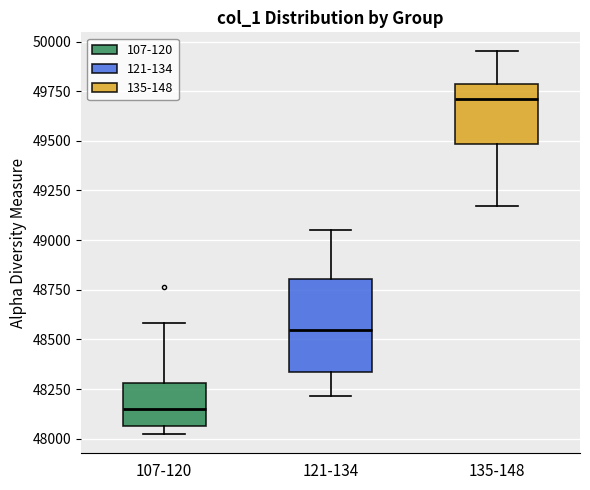

Reading left to right, transcribe this box plot: for each box, give where its median line is, the range the box spans, and where its two whiskers end, as read against the y-axis. The values are not printed on the chart, so give them approximately, as read against the axis.

107-120: median 48150, box 48050 to 48300, whiskers 48000 to 48600
121-134: median 48550, box 48350 to 48800, whiskers 48200 to 49050
135-148: median 49700, box 49500 to 49800, whiskers 49150 to 49950